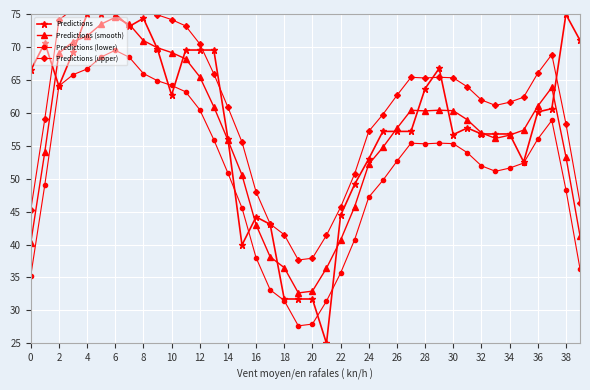

At which label does Predictions (lower) reach its peak?

6